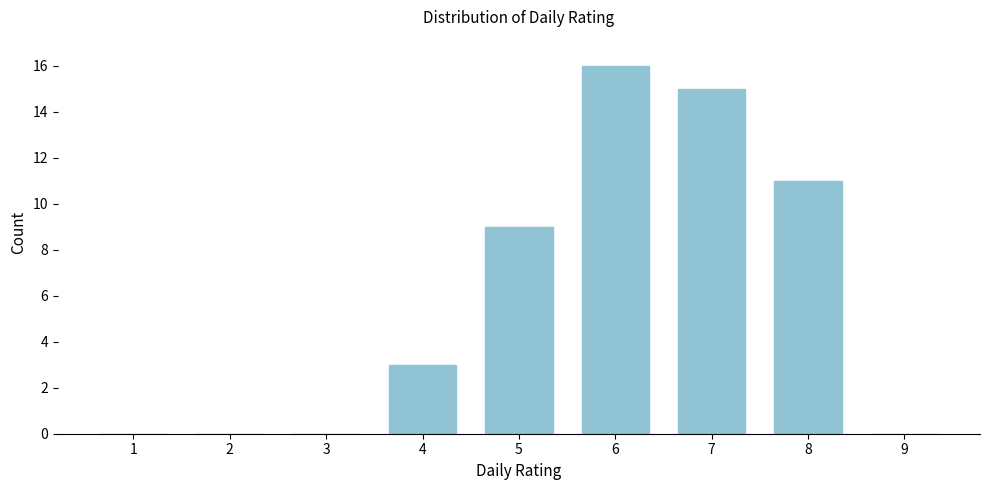

Reading left to right, list all the values displayed in this chart.

1=0	2=0	3=0	4=3	5=9	6=16	7=15	8=11	9=0